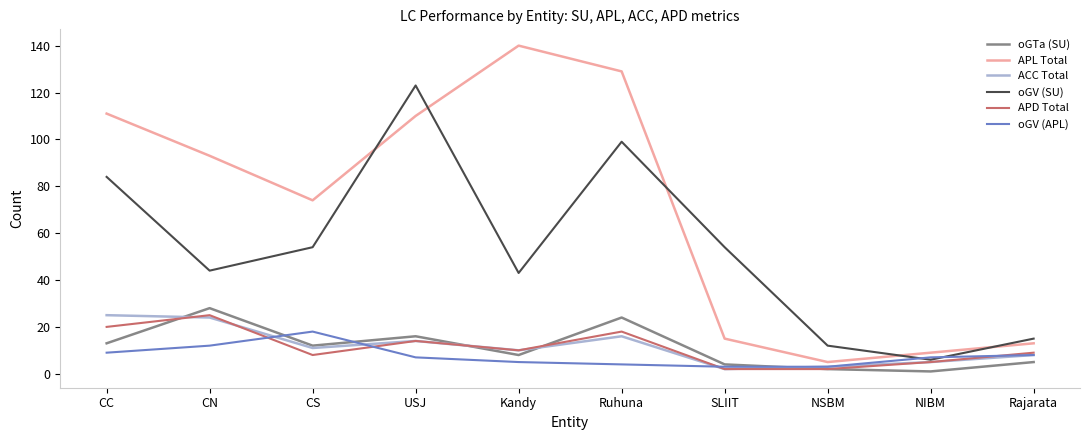

What position from the left is Kandy?

5